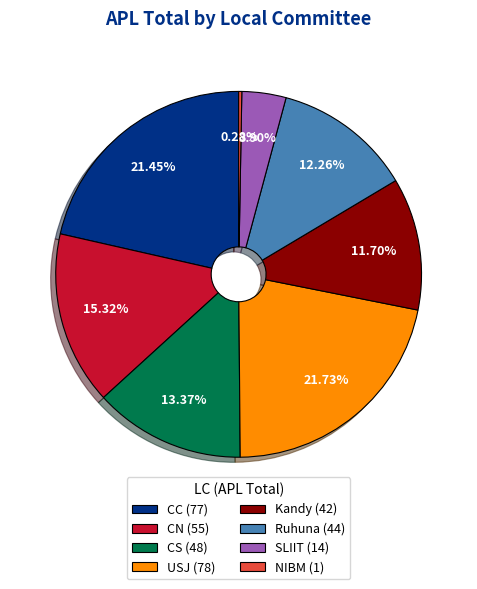

What is the smallest slice in the pie chart?

NIBM (1)